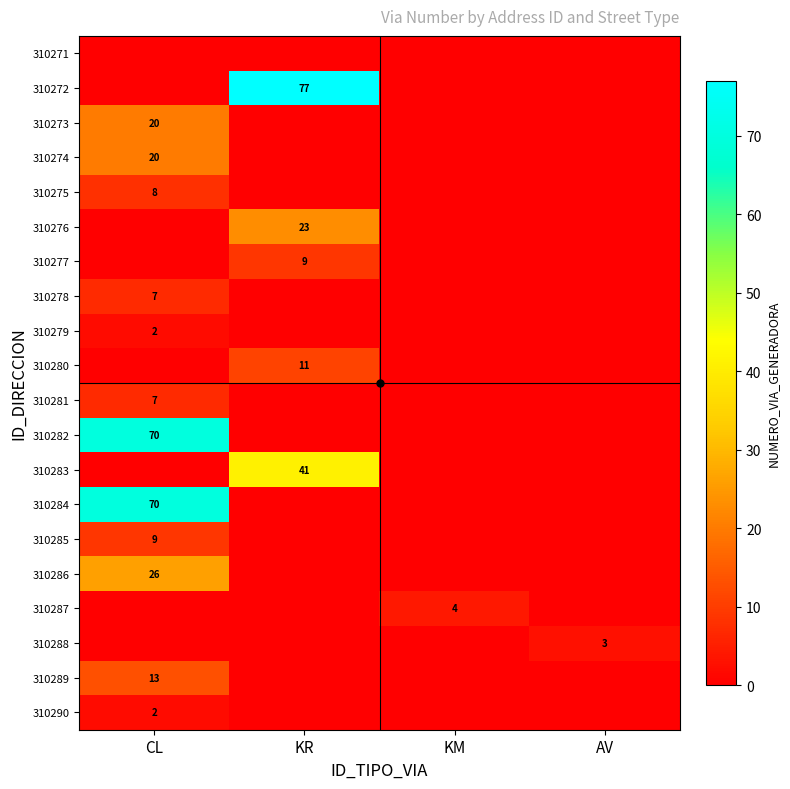

What is the spread (max minus min) of values at AV?

3